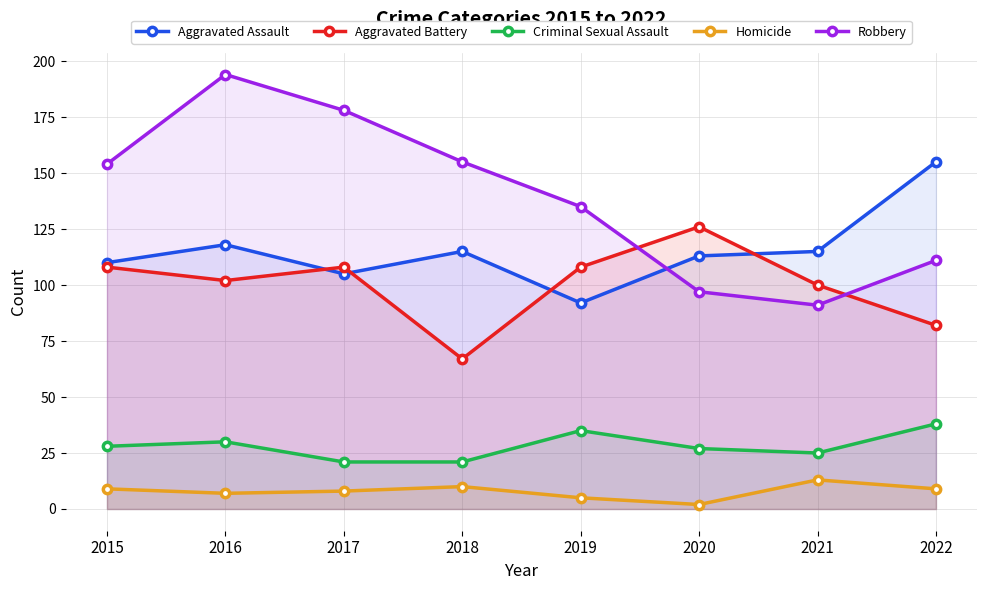

True or false: Aggravated Battery and Homicide cross at least once.

False